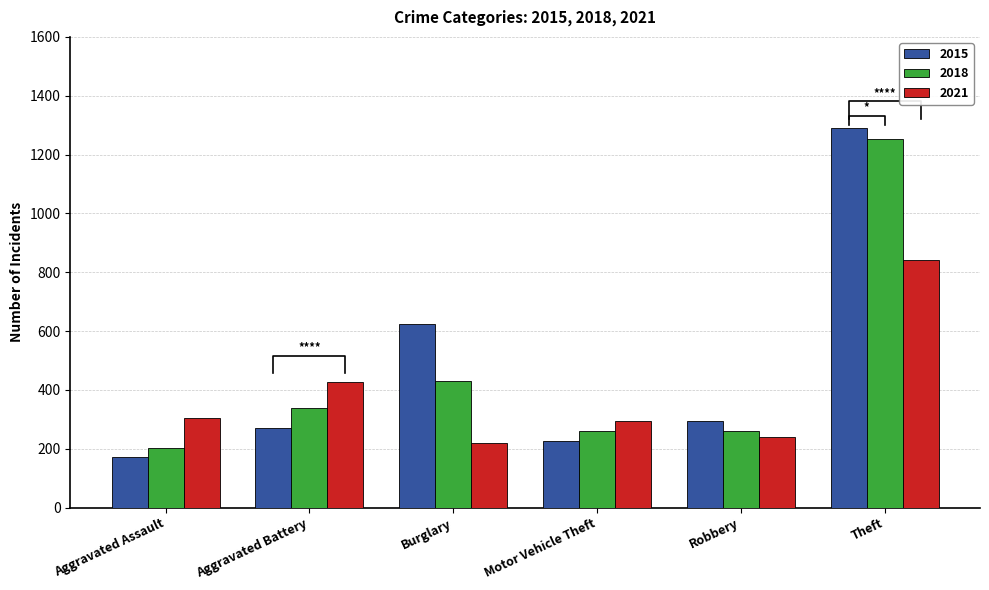

True or false: 2021 has a value of 426 at Aggravated Battery.

True